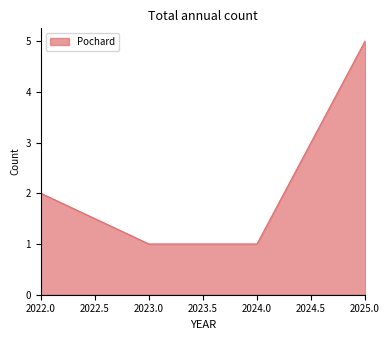

What is the ratio of the value at 2023.0 to the value at 2022.0?

0.5